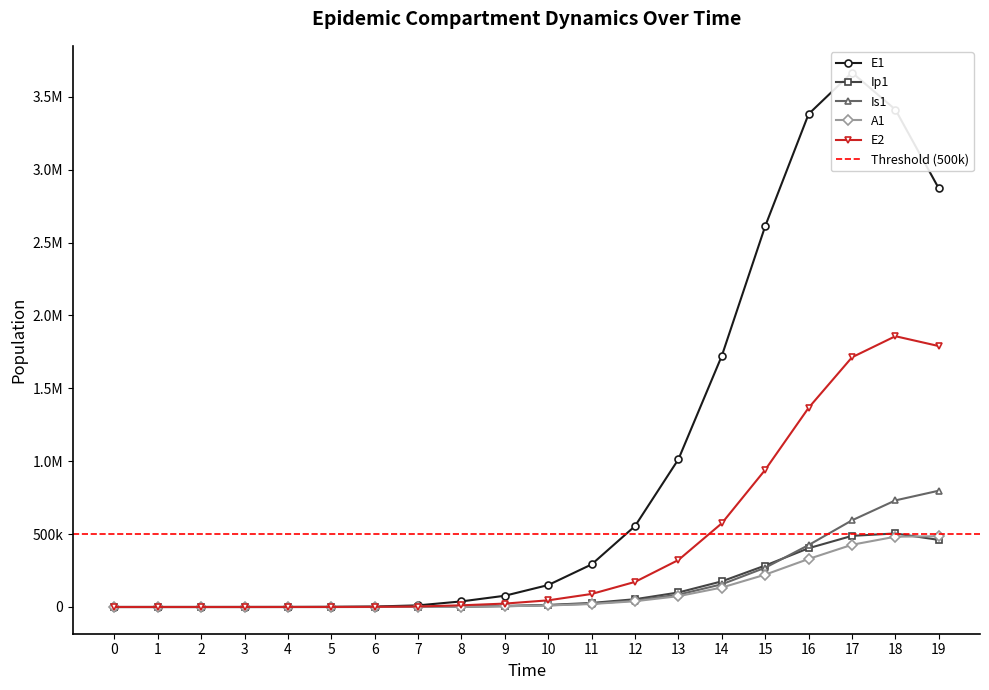

What is the average value of the E2 series?

445582.1